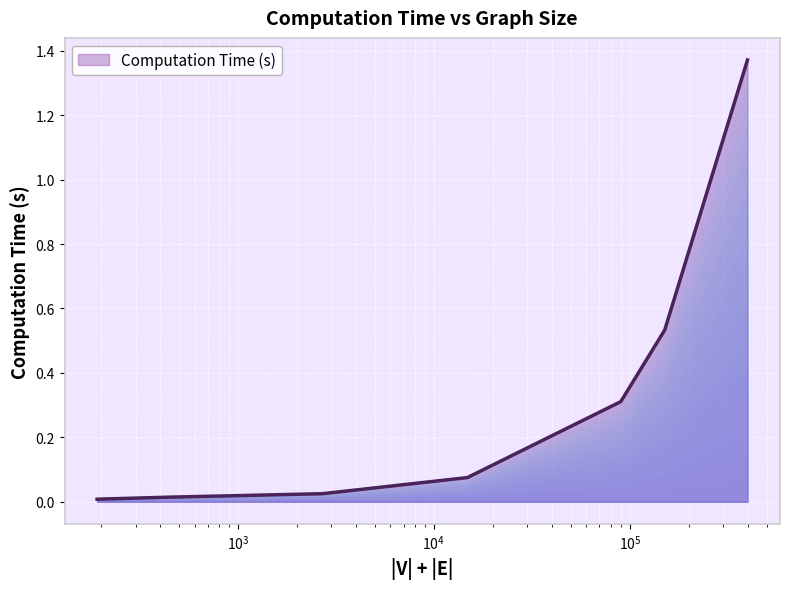

Does the chart have visible grid lines?

Yes